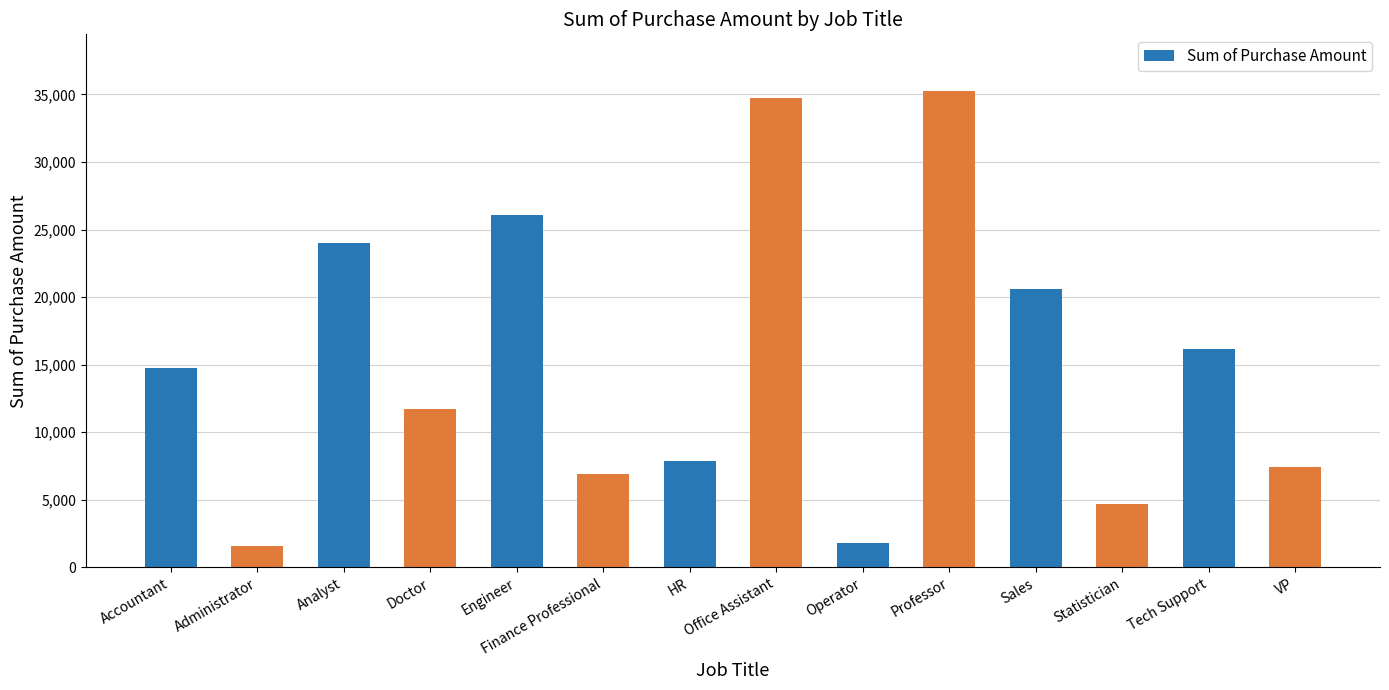

What is the difference between the second highest and second lowest values?

32905